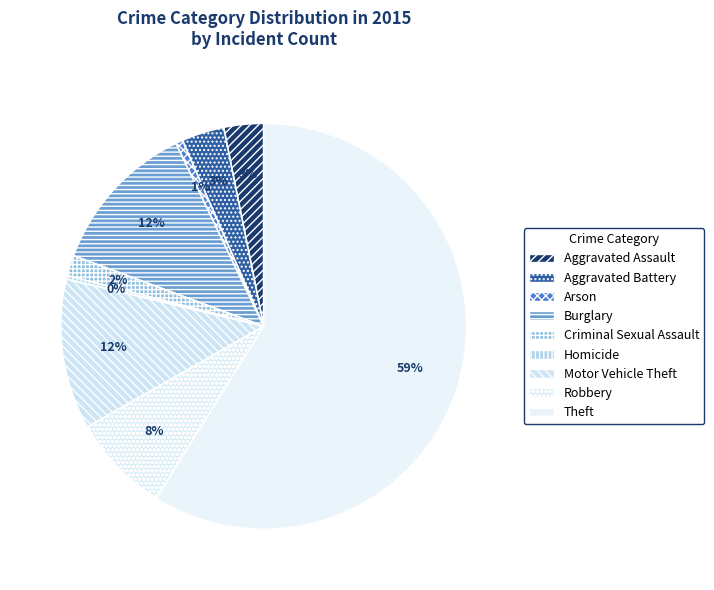

True or false: Arson accounts for 1% of the total.

True